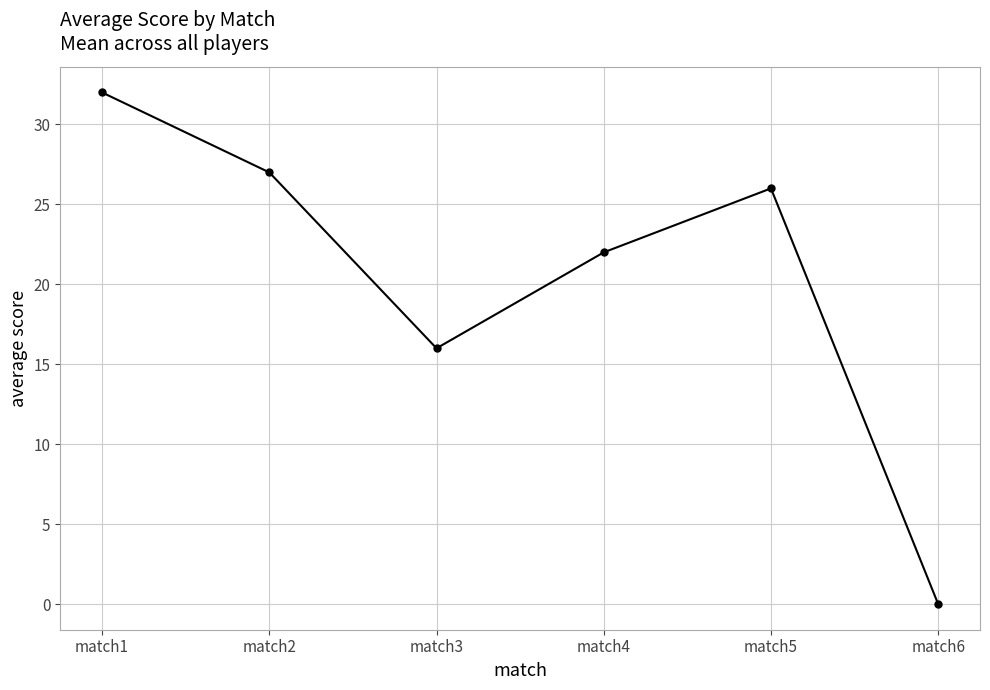

What is the sum of all values?

123